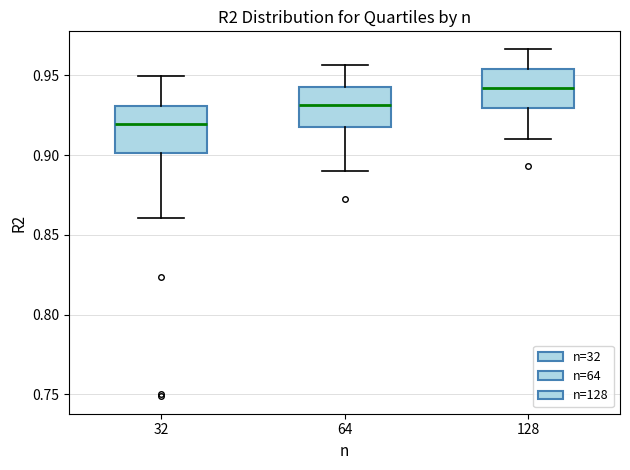

Where is the upper edge of the box at x = 32 on the y-axis? The values are not printed on the chart, so give them approximately, as read against the axis.

0.930